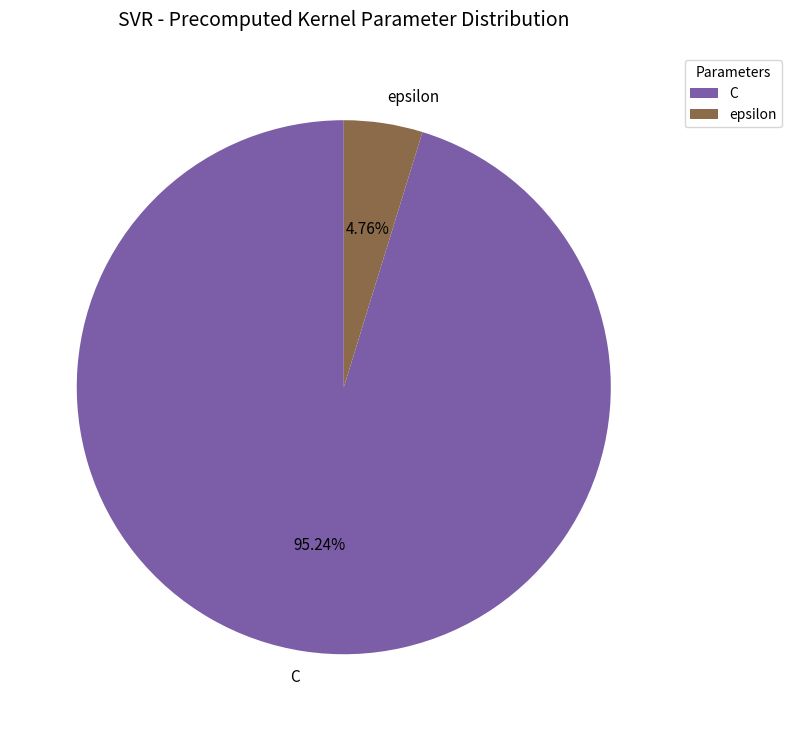

To the nearest percent, what portion does epsilon represent?

5%